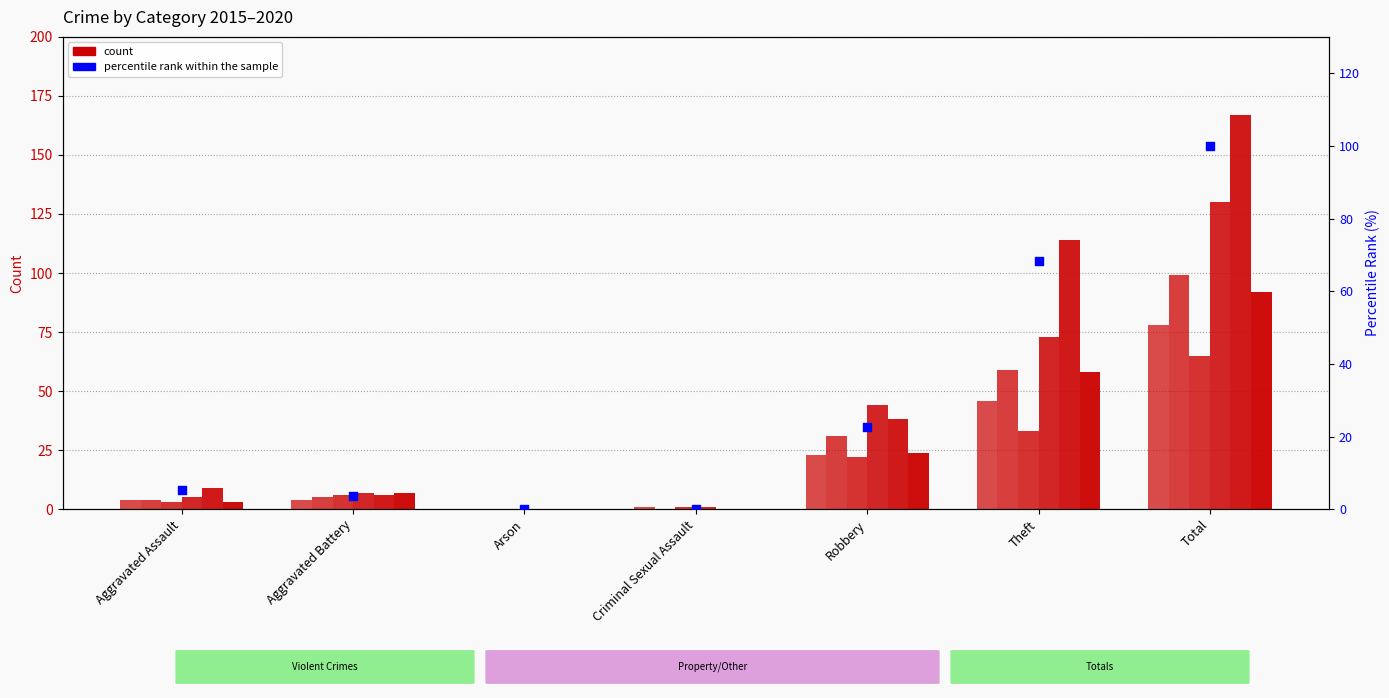

What is the change in value from Criminal Sexual Assault to Theft?

+68.3